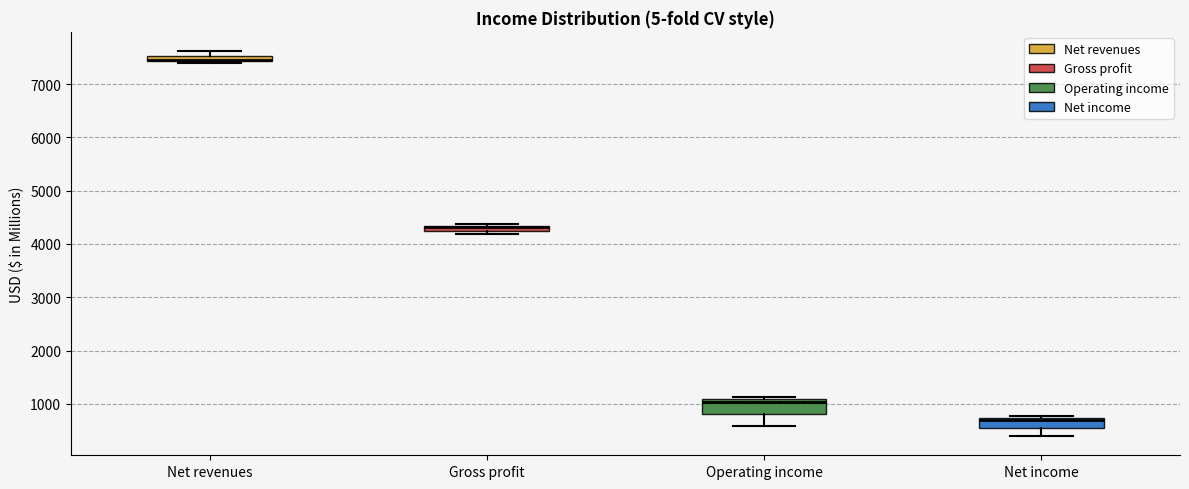

Where is the upper edge of the box for Operating income on the y-axis? The values are not printed on the chart, so give them approximately, as read against the axis.

1100